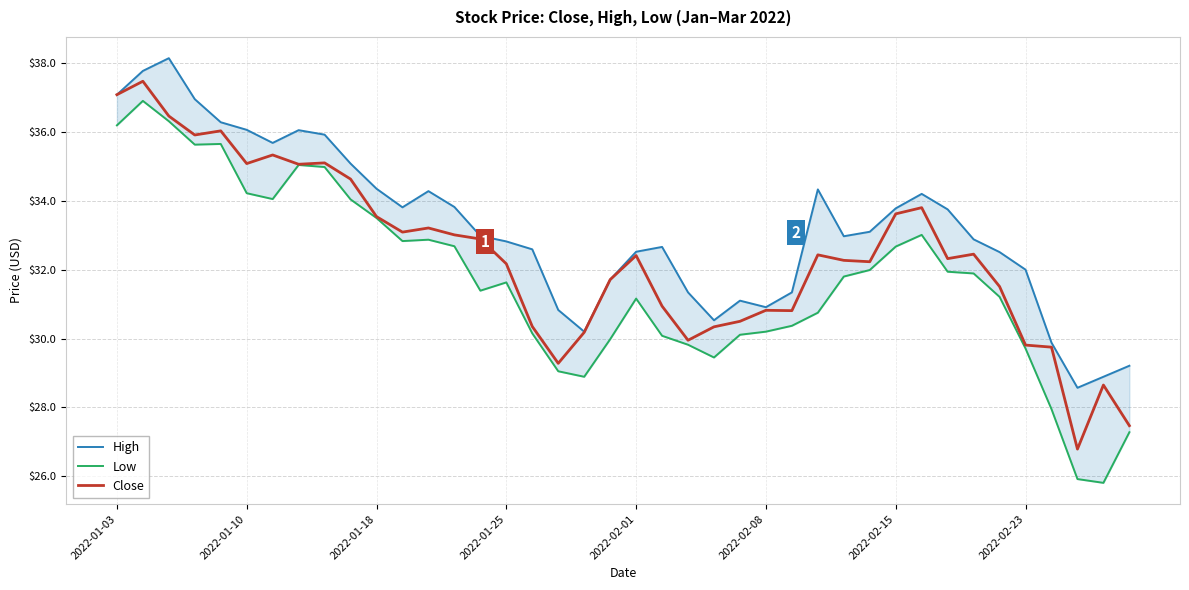

The value of Close at 2022-02-08 is 11.3. True or false?

False